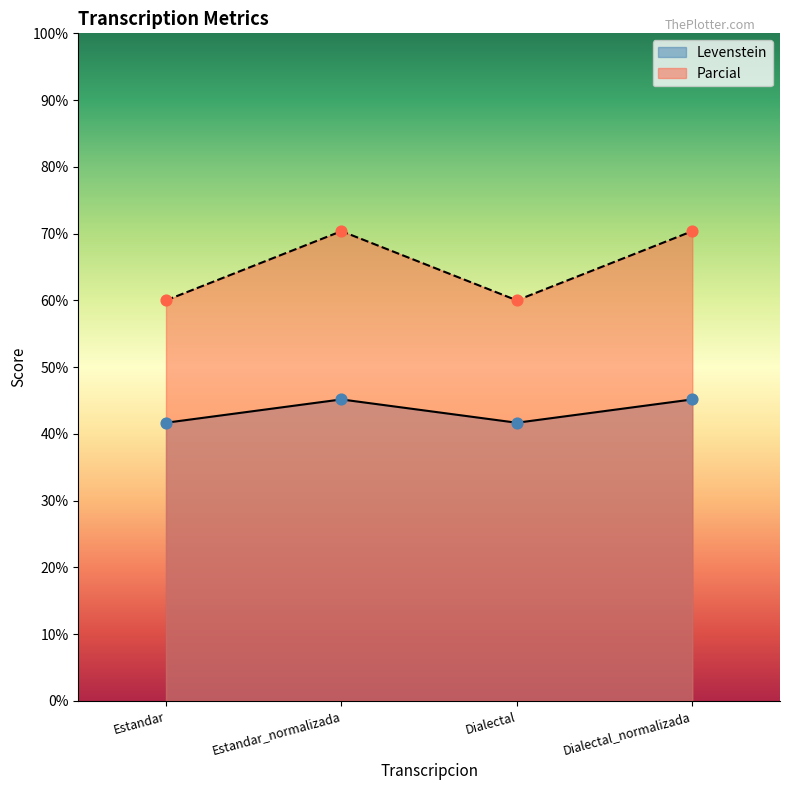

Is the value of Levenstein at Dialectal_normalizada greater than the value of Parcial at Estandar?

No